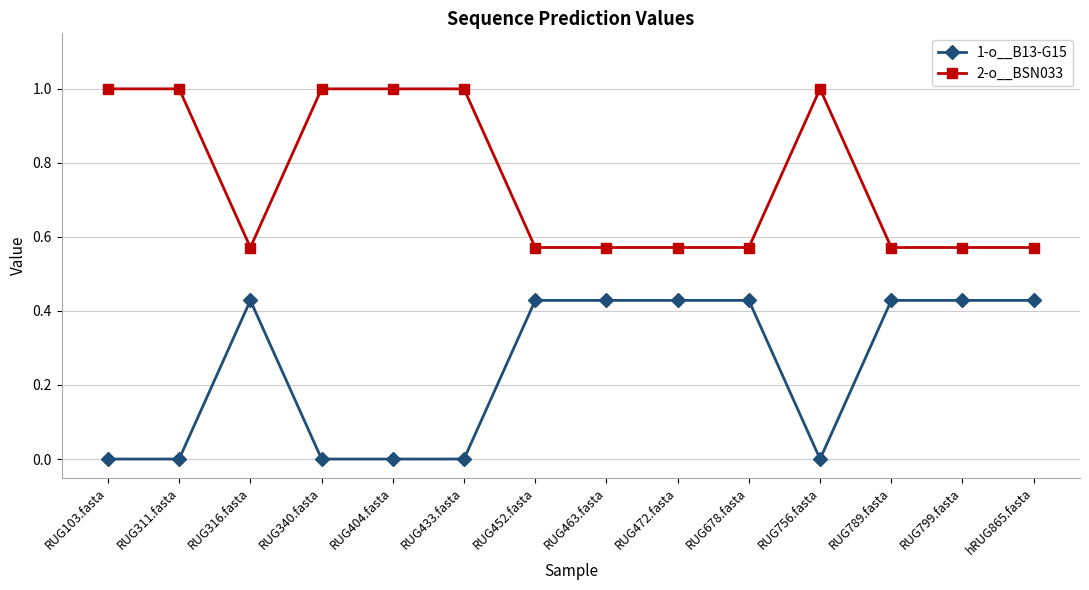

What is the sum of the 2-o__BSN033 values at RUG311.fasta and RUG678.fasta?

1.6